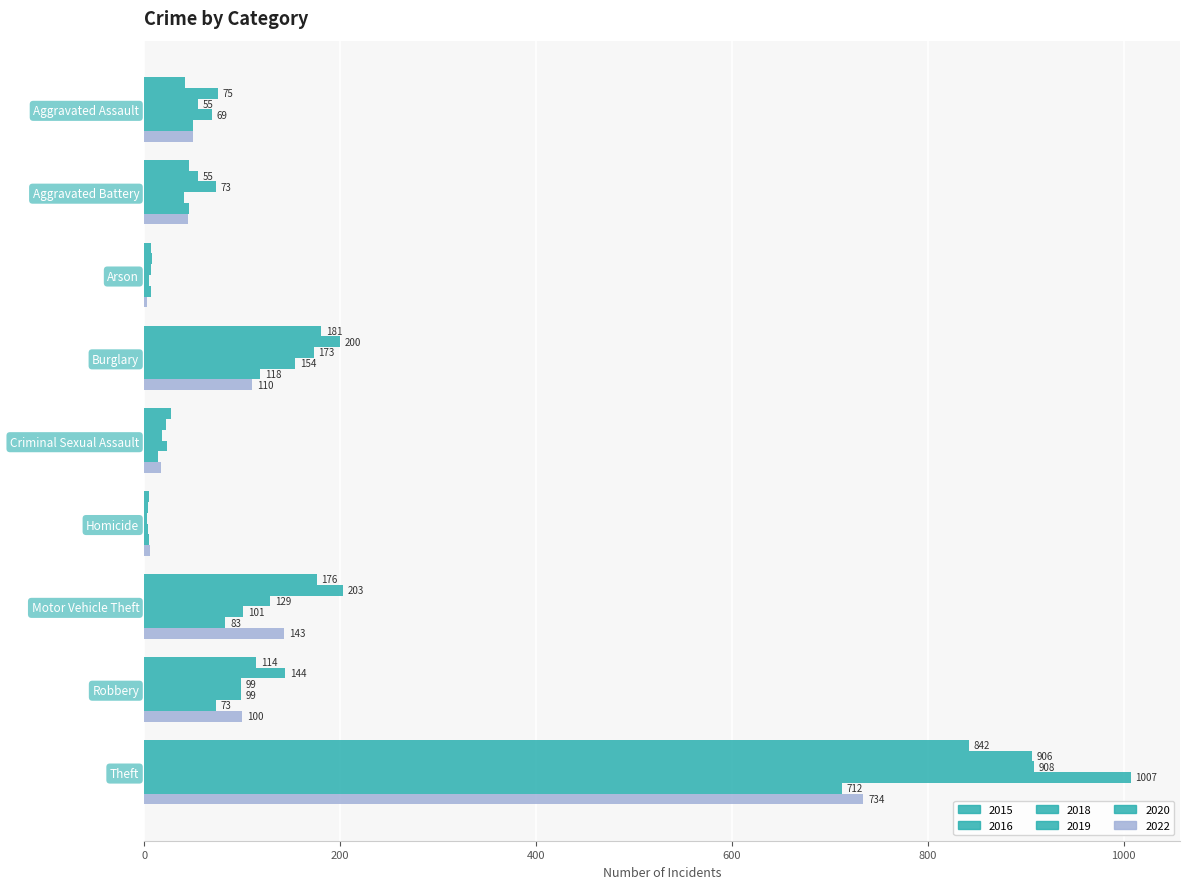

Rank the series at Theft from lowest to highest value.

2020, 2022, 2015, 2016, 2018, 2019